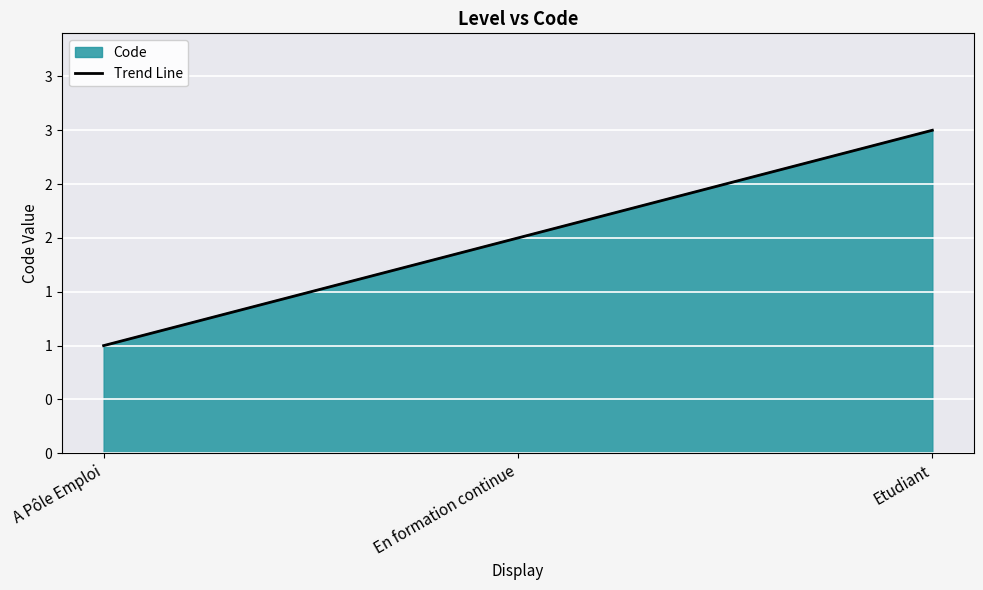

What is the difference between the second highest and minimum values?

1.0